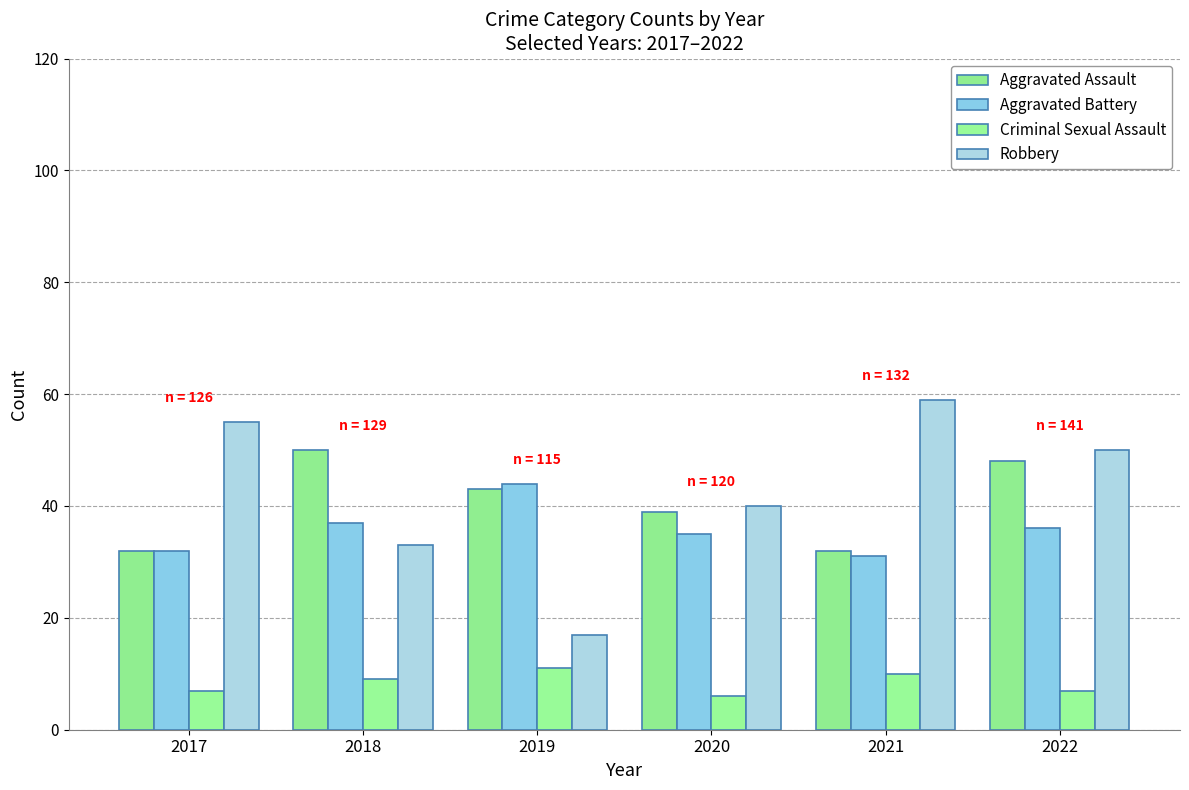

Rank the series at 2021 from lowest to highest value.

Criminal Sexual Assault, Aggravated Battery, Aggravated Assault, Robbery